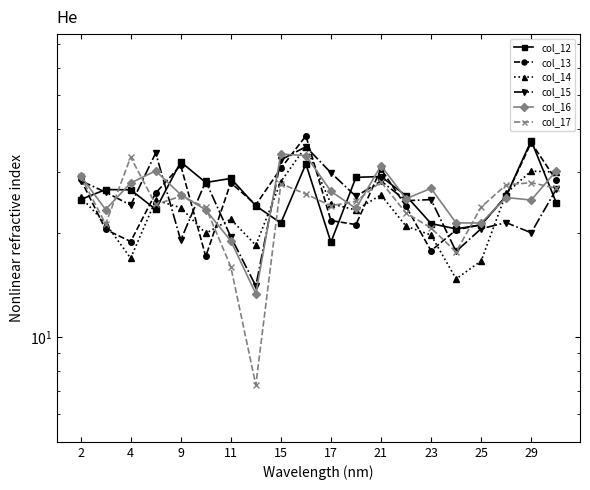

Where does the col_14 series first go above 23?

2